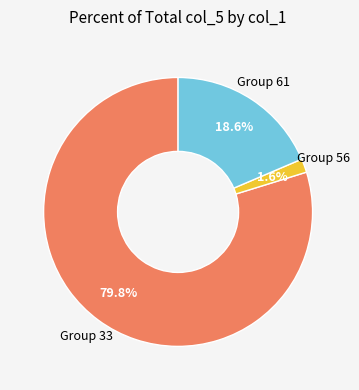

Count the number of slices in the pie.

3